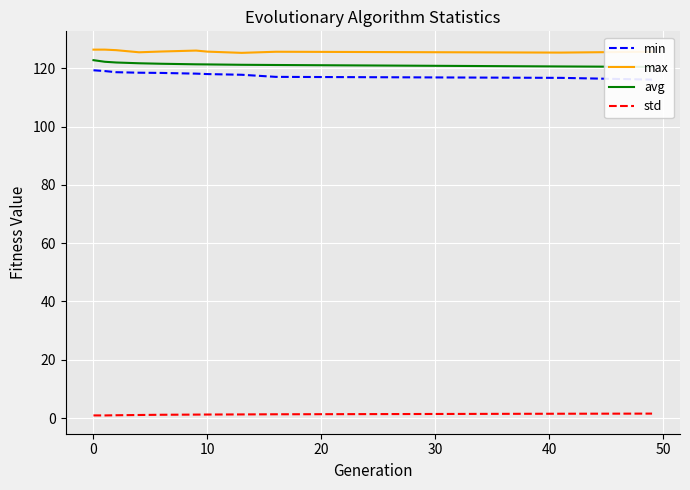

What is the greatest value displayed?

126.4